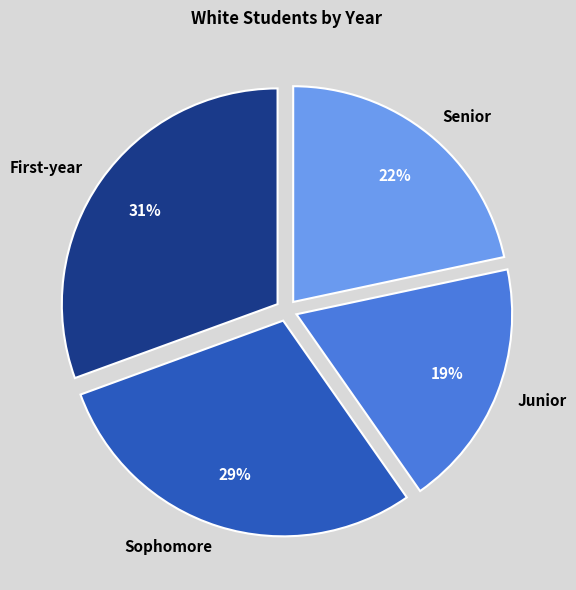

How many slices are in this pie chart?

4